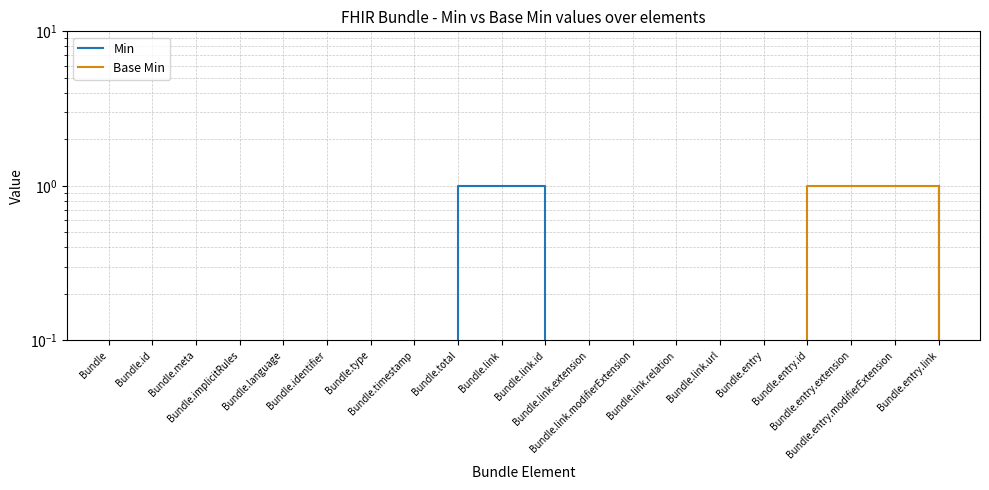

Which series has the largest range (max minus min)?

Min